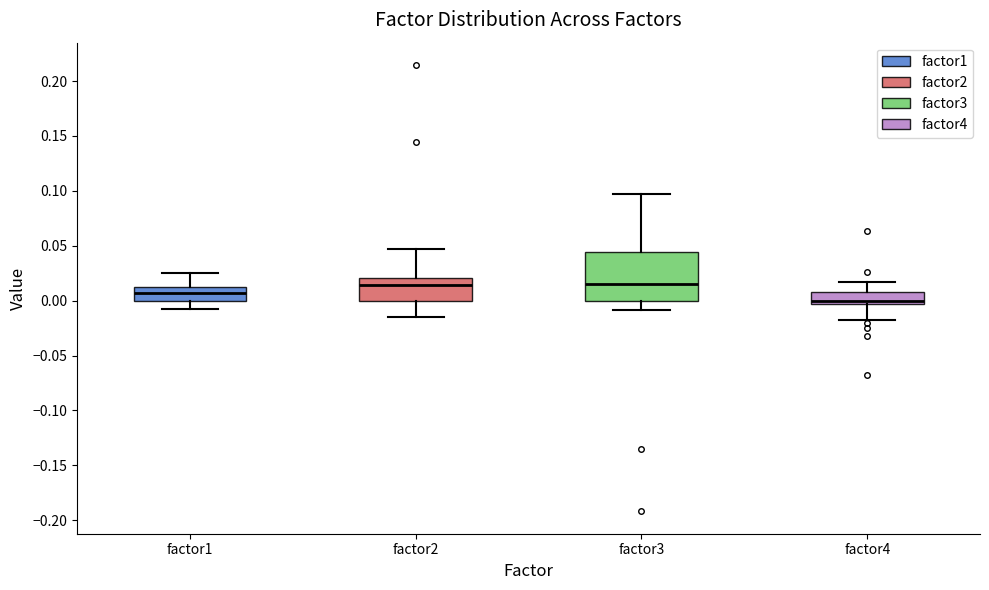

Which box is the tallest, from its lower edge to its upper edge?

factor3